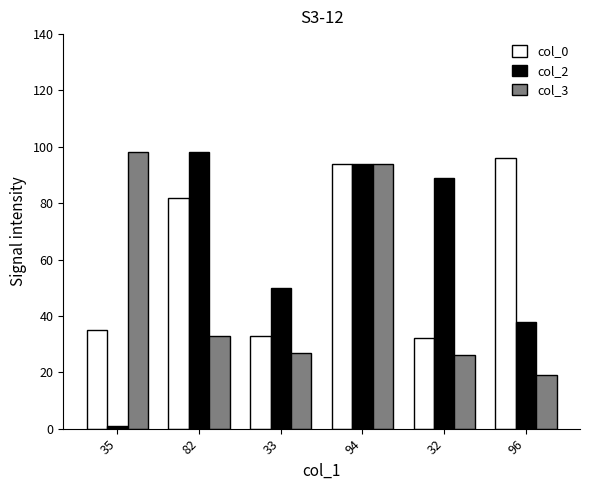

What is the maximum value shown in the chart?

98